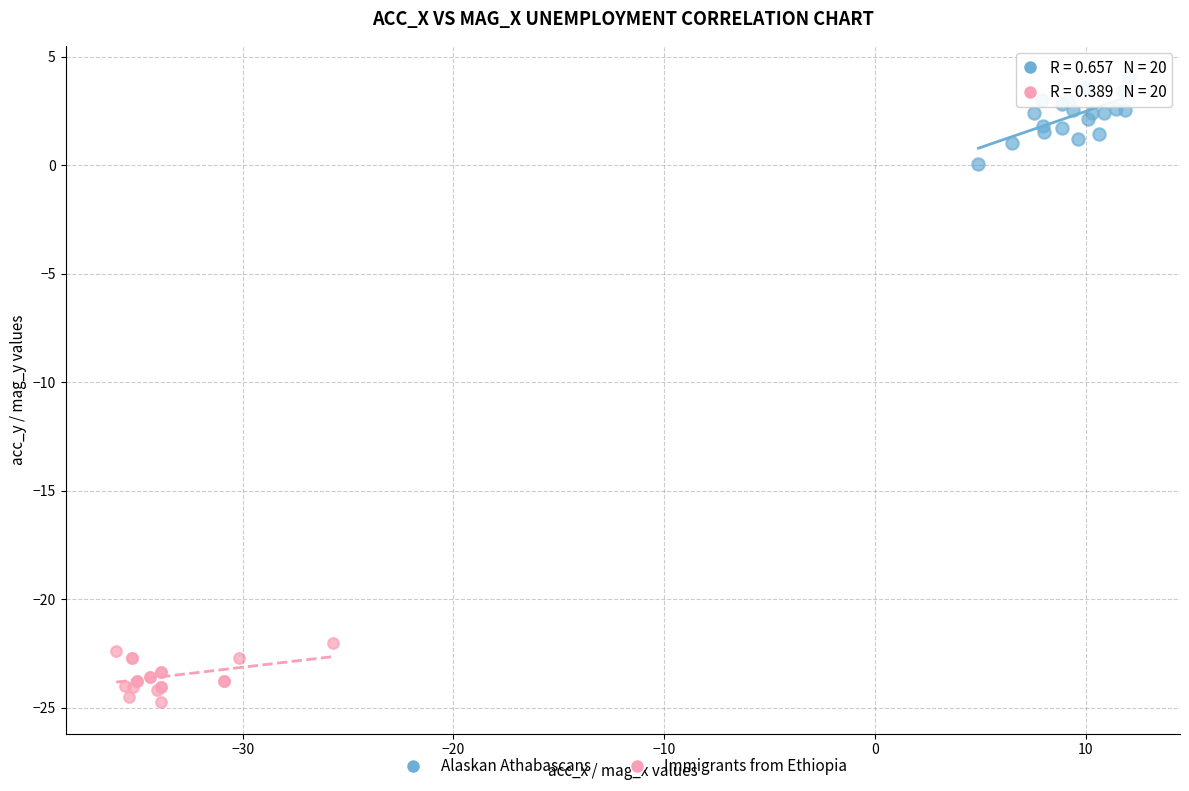

Which series reaches the maximum Y coordinate?

Alaskan Athabascans